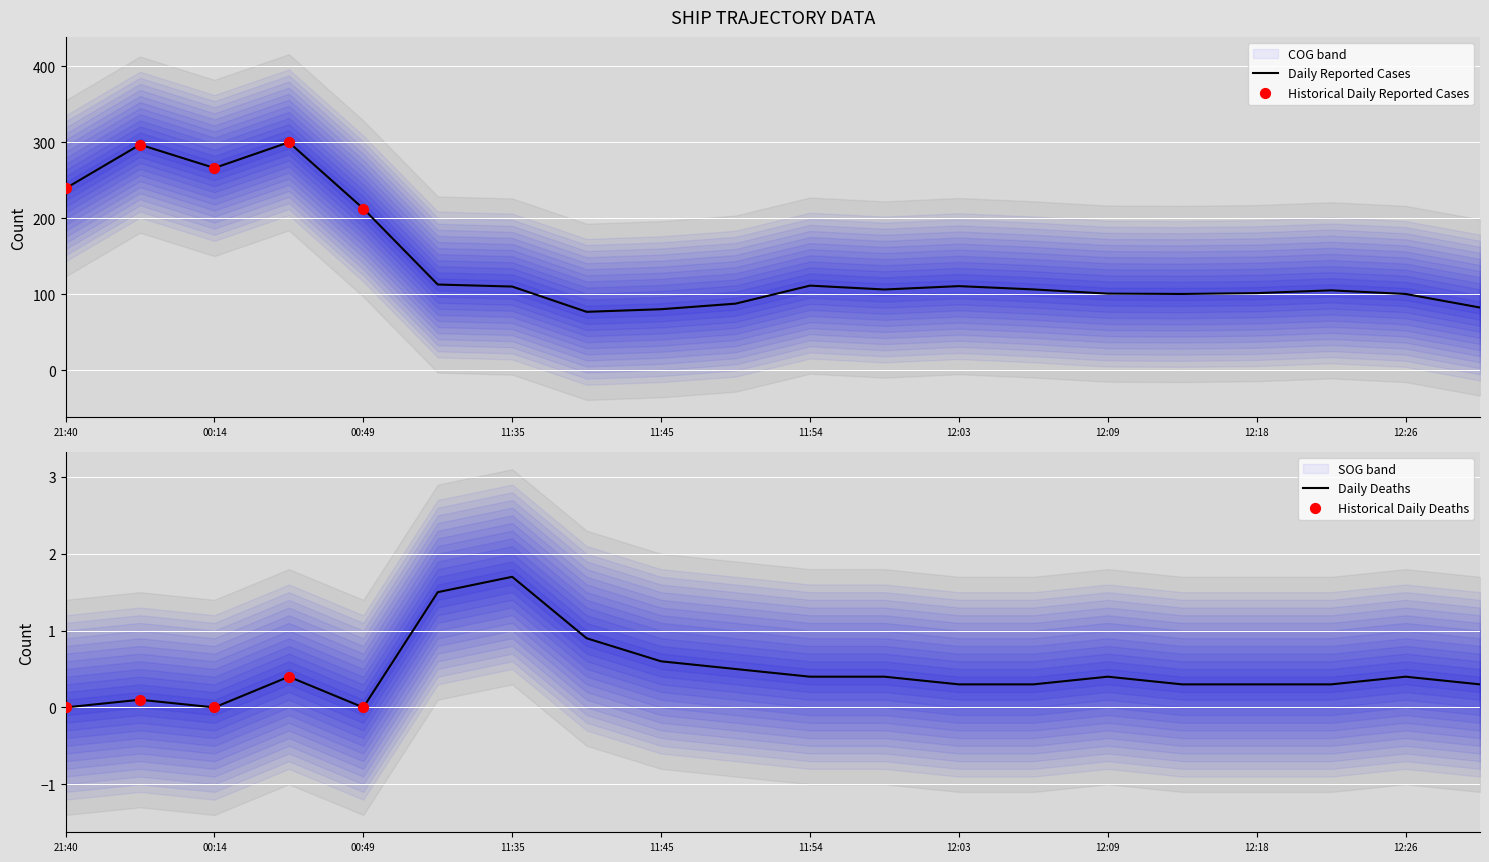

The Daily Reported Cases series shows 110.1 at 11:35. True or false?

True